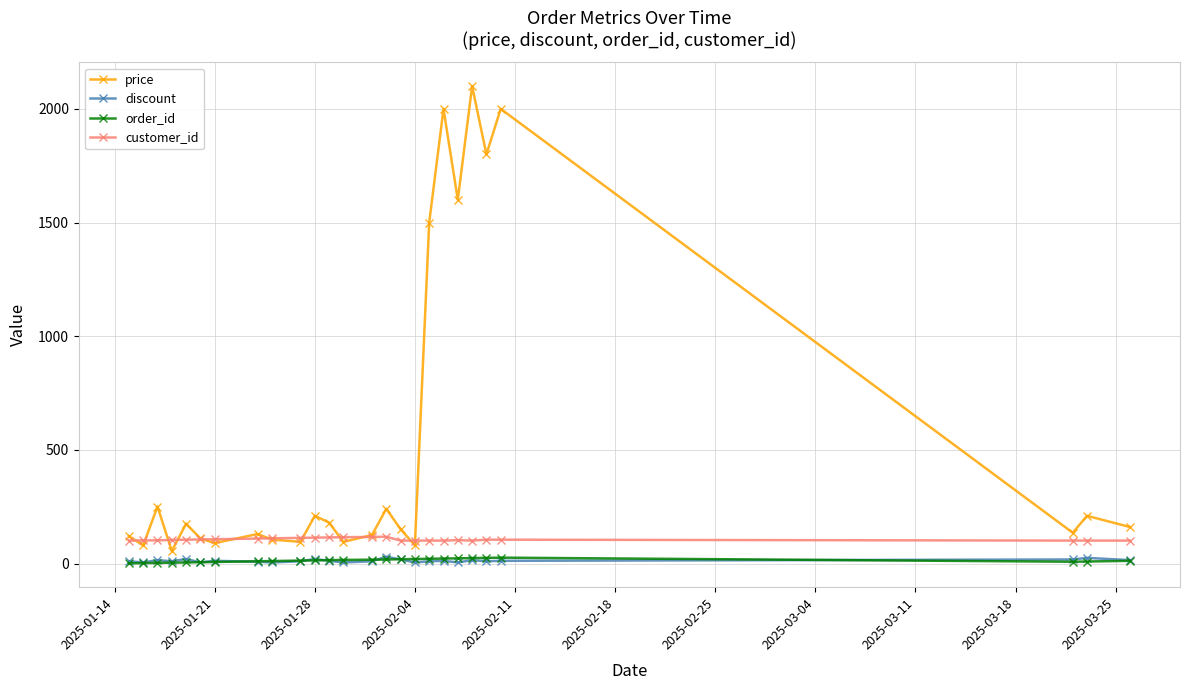

What is the value of the price point at the 4th from the left?

55.2